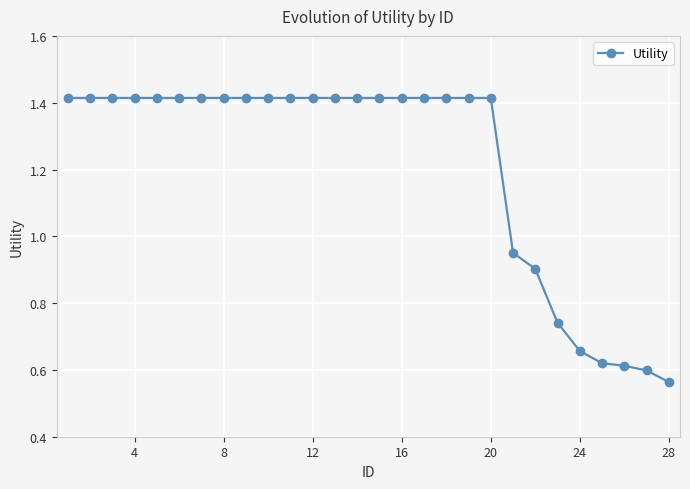

Is this an area chart (filled region under the line)?

No